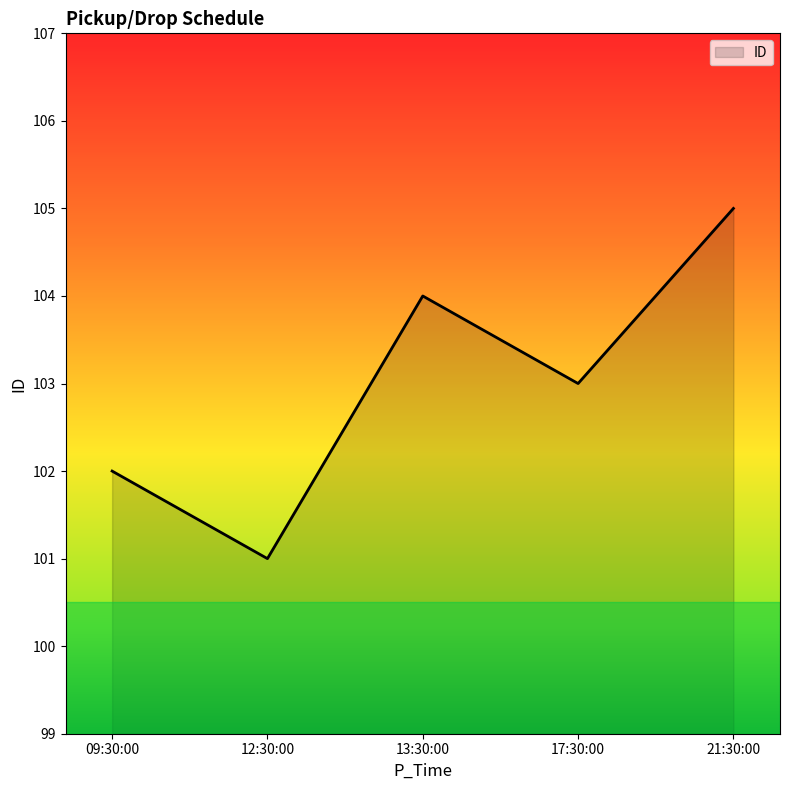

Which has a higher value, 17:30:00 or 12:30:00?

17:30:00